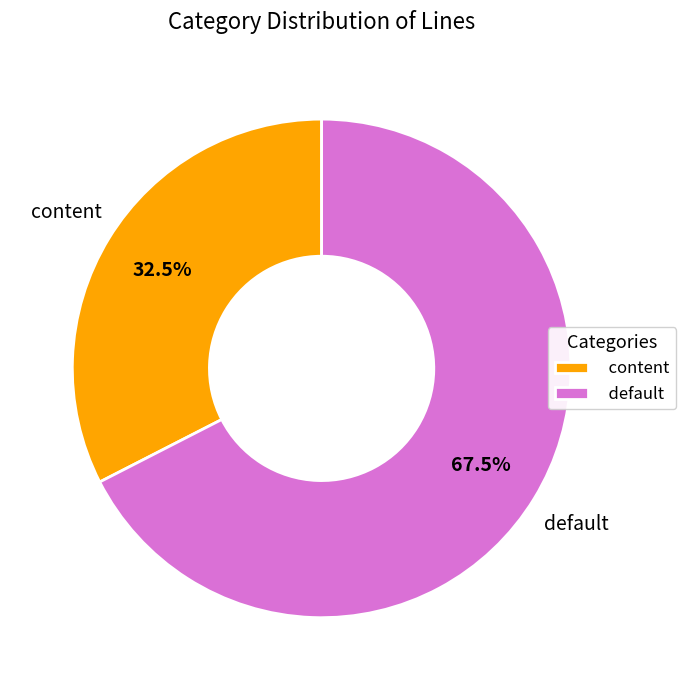

What percentage is NOT represented by default?

32.5%